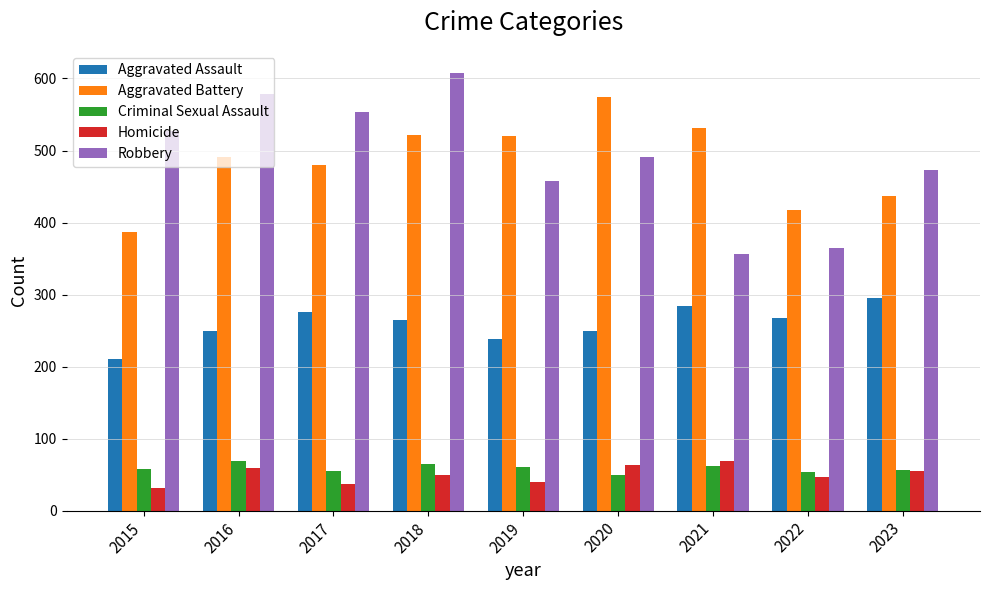

Which series has the widest spread of values?

Robbery